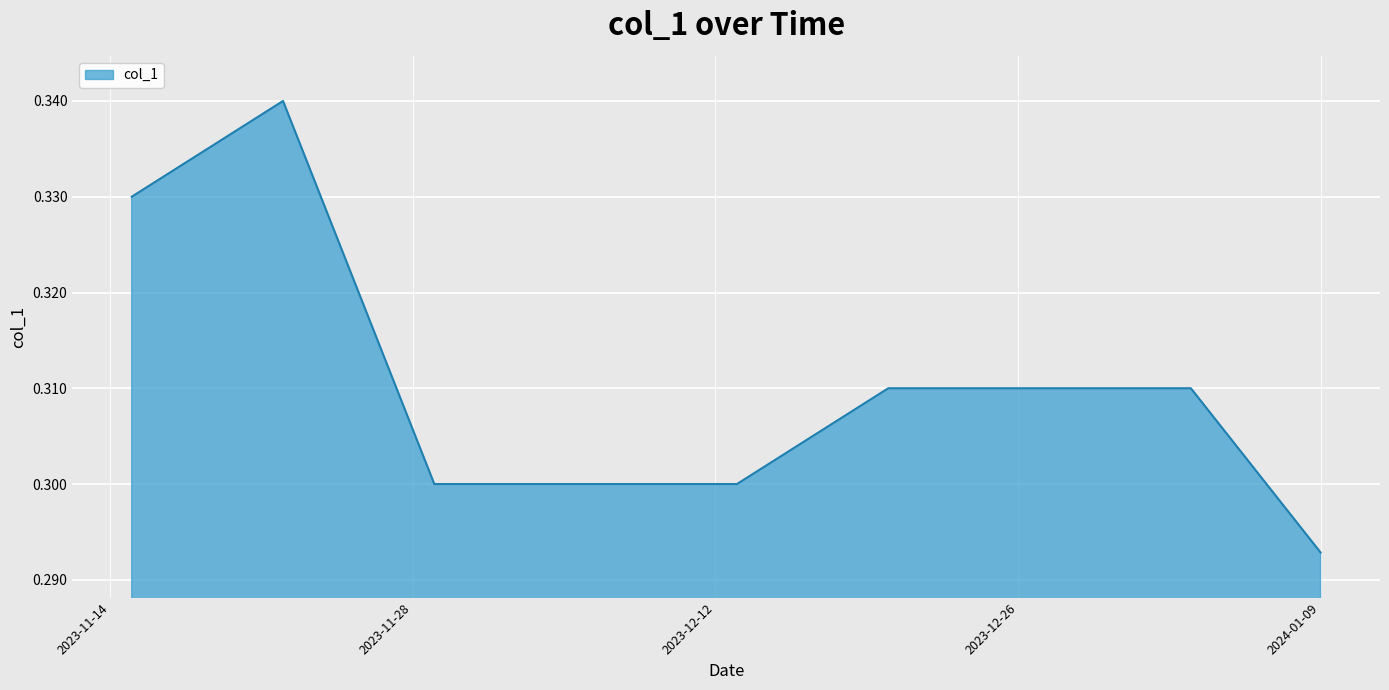

What is the maximum value shown in the chart?

0.3